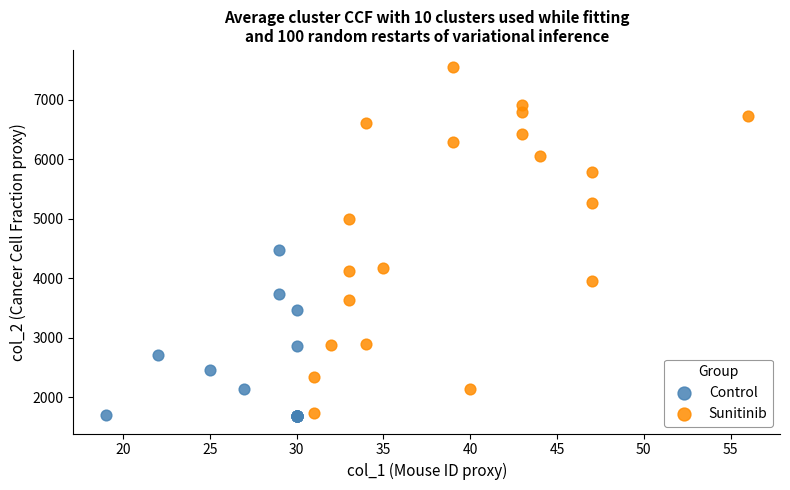

What are all the series names shown in the legend?

Control, Sunitinib